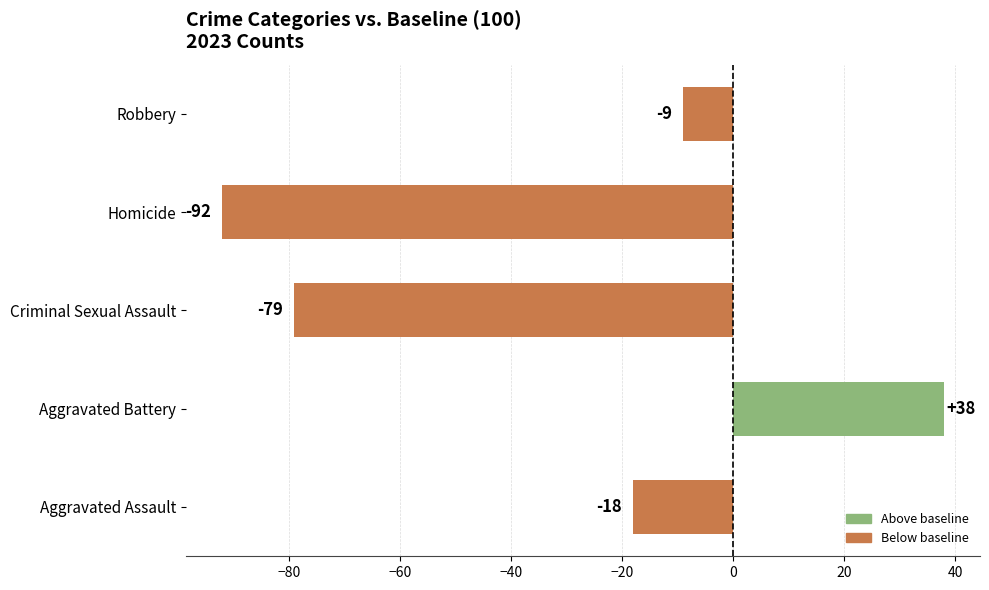

Reading top to bottom, extract all data points from this chart.

Robbery=-9	Homicide=-92	Criminal Sexual Assault=-79	Aggravated Battery=38	Aggravated Assault=-18